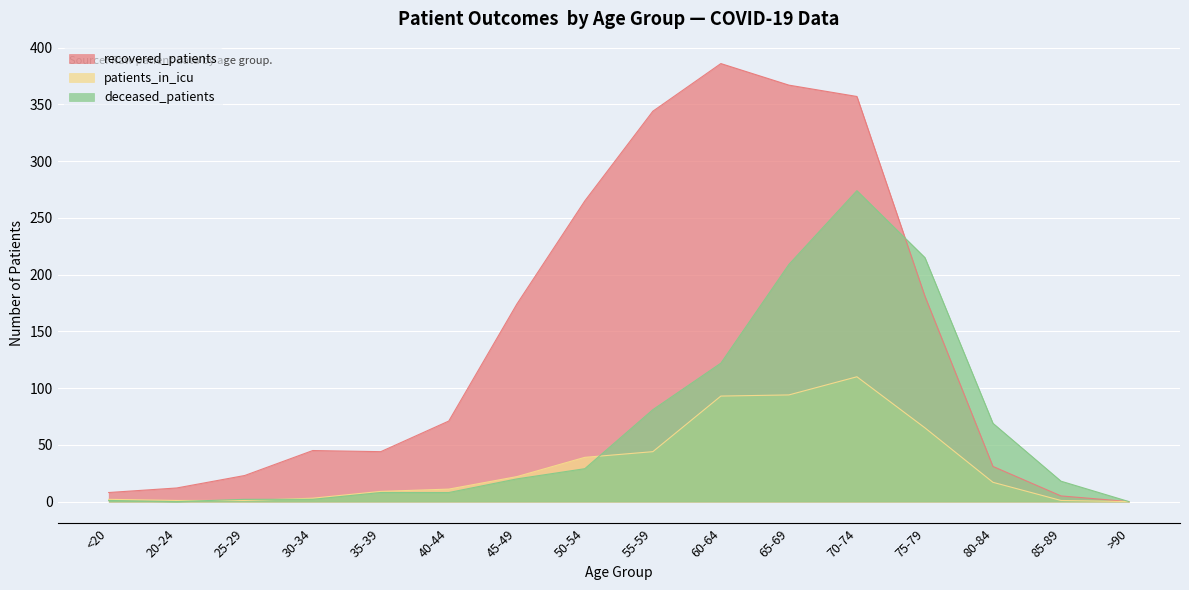

What is the sum of all deceased_patients values?

1058